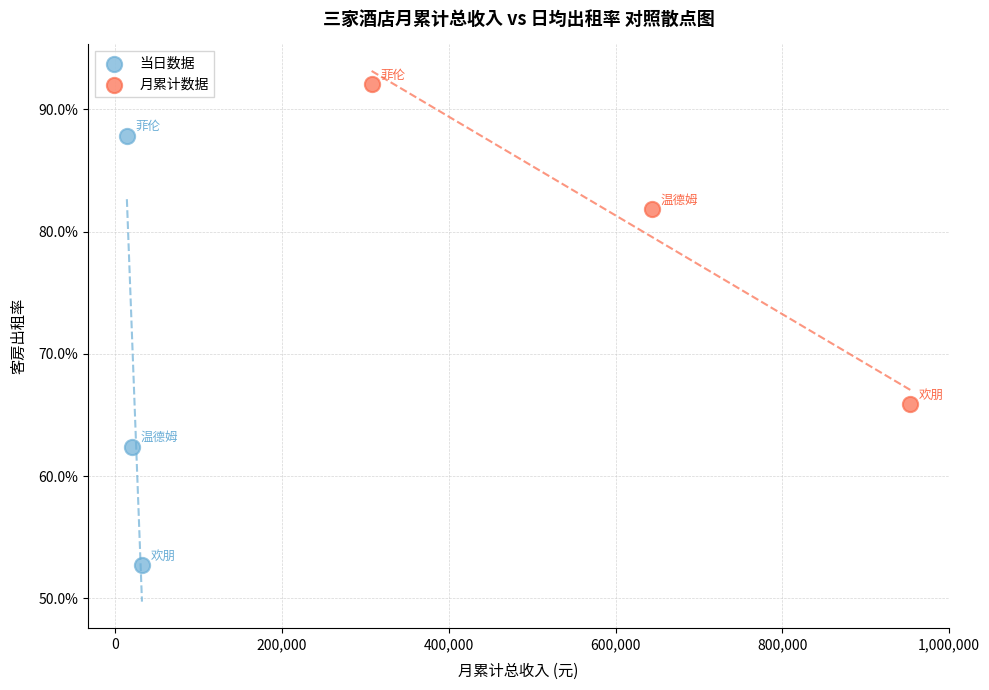

What are all the series names shown in the legend?

当日数据, 月累计数据